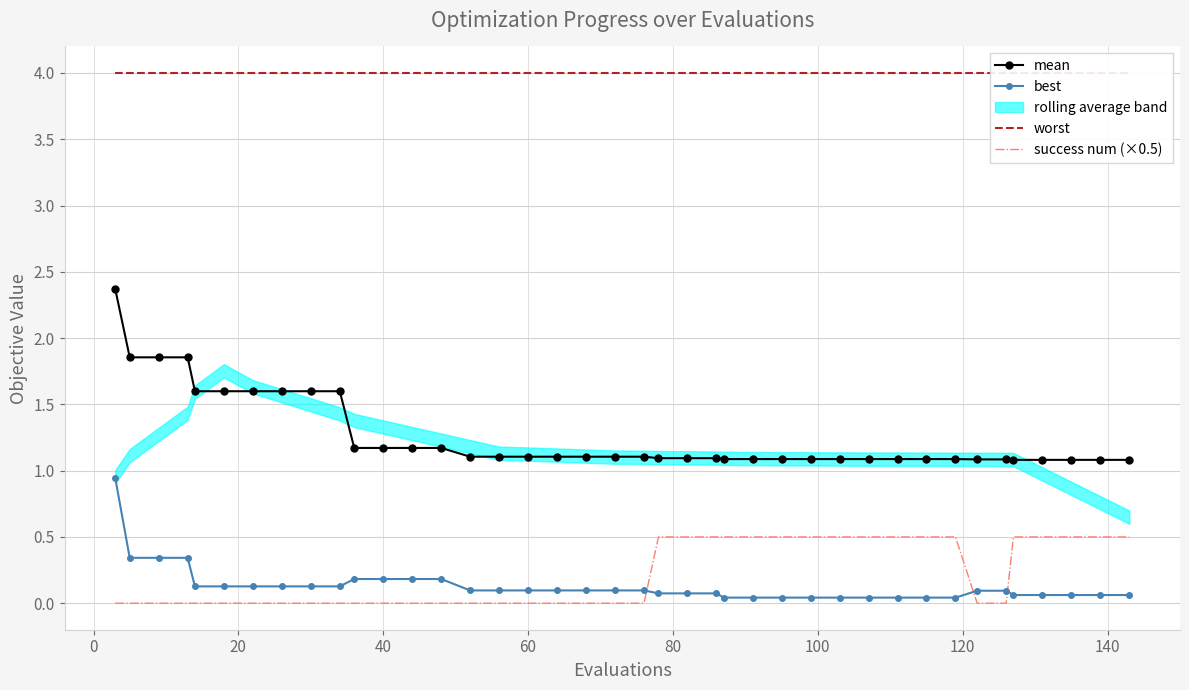

What is the maximum value for success num (×0.5)?

0.5